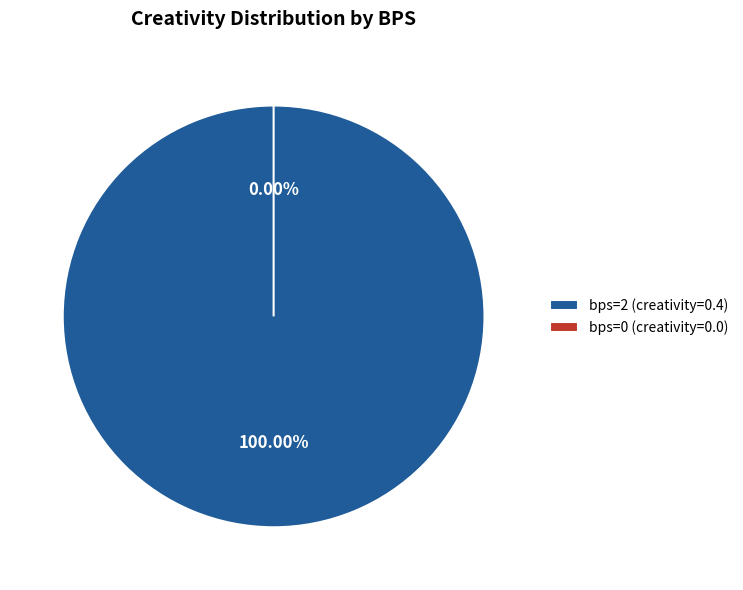

How many slices are in this pie chart?

2